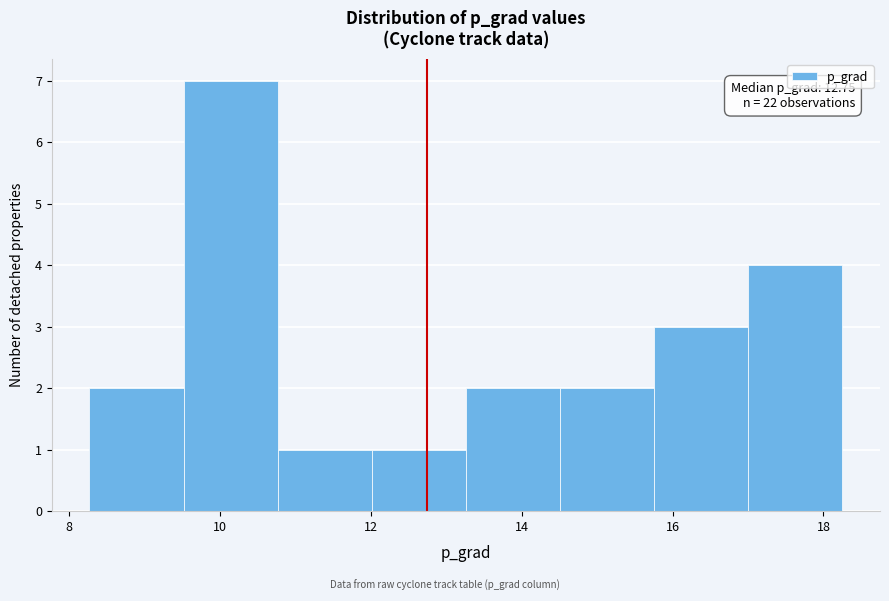

Over which range of the x-axis is the bar tallest?

9.6 to 10.8